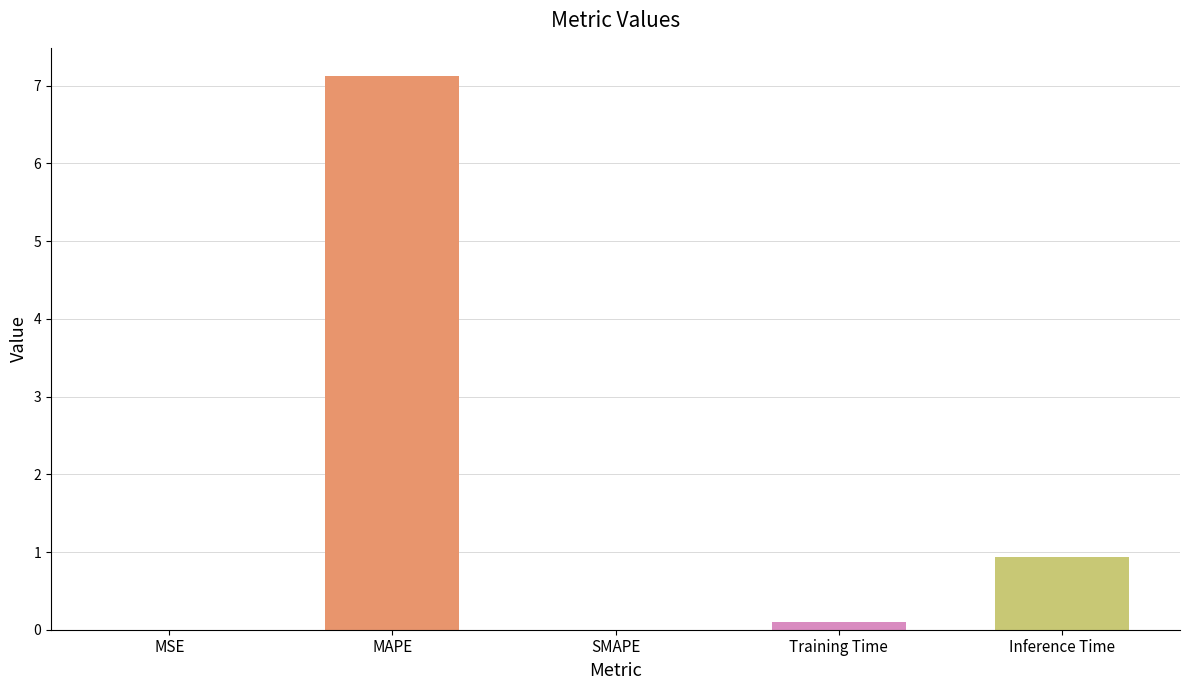

Between MAPE and SMAPE, which is larger?

MAPE